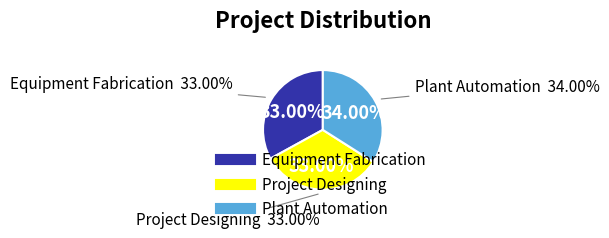

Combined, what portion of the pie is Project Designing and Equipment Fabrication?

66.0%